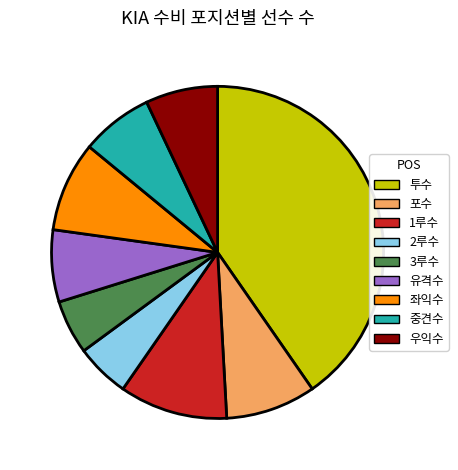

How many segments does this pie chart have?

9